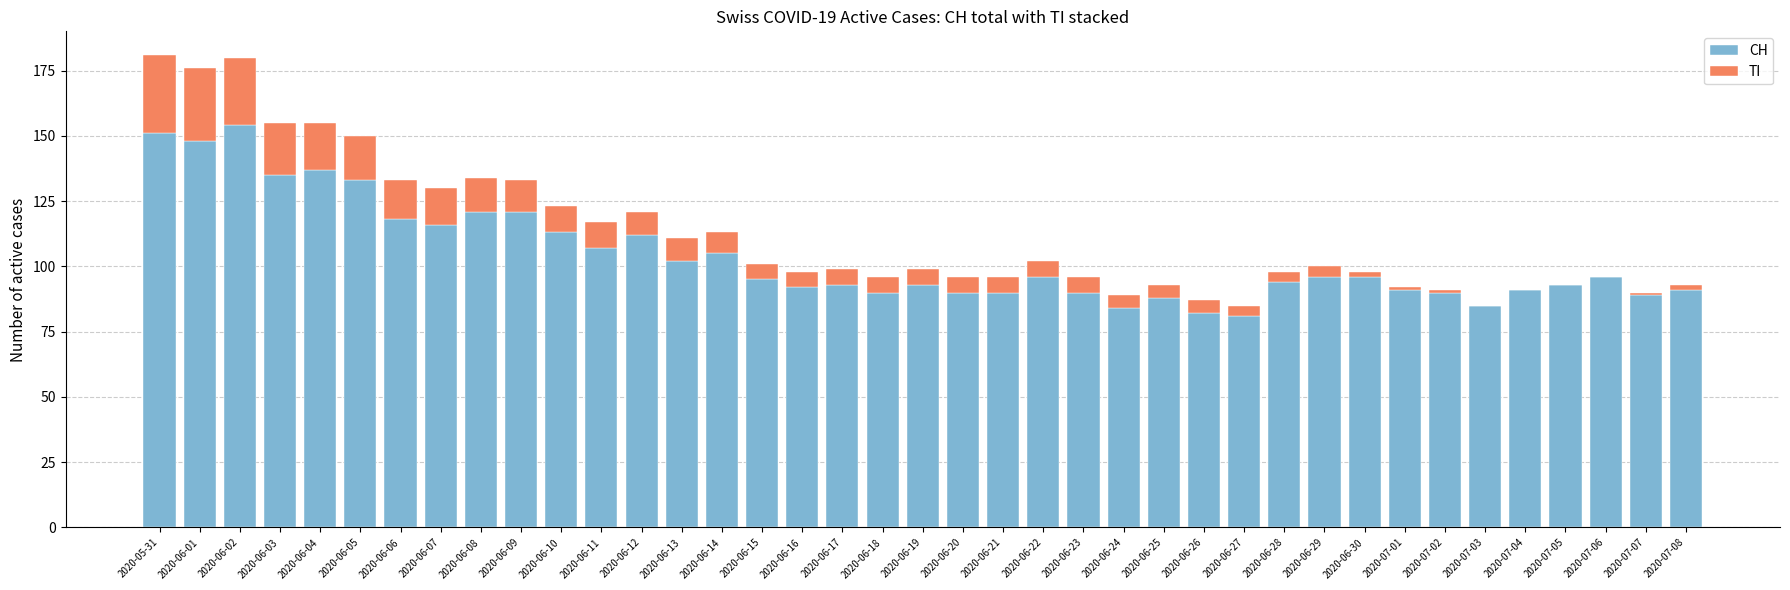

What is the sum of the CH values at 2020-06-02 and 2020-06-17?

247